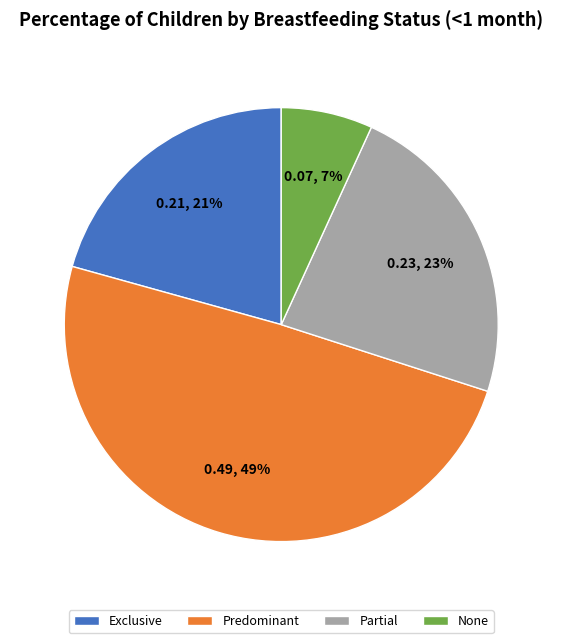

How many segments does this pie chart have?

4